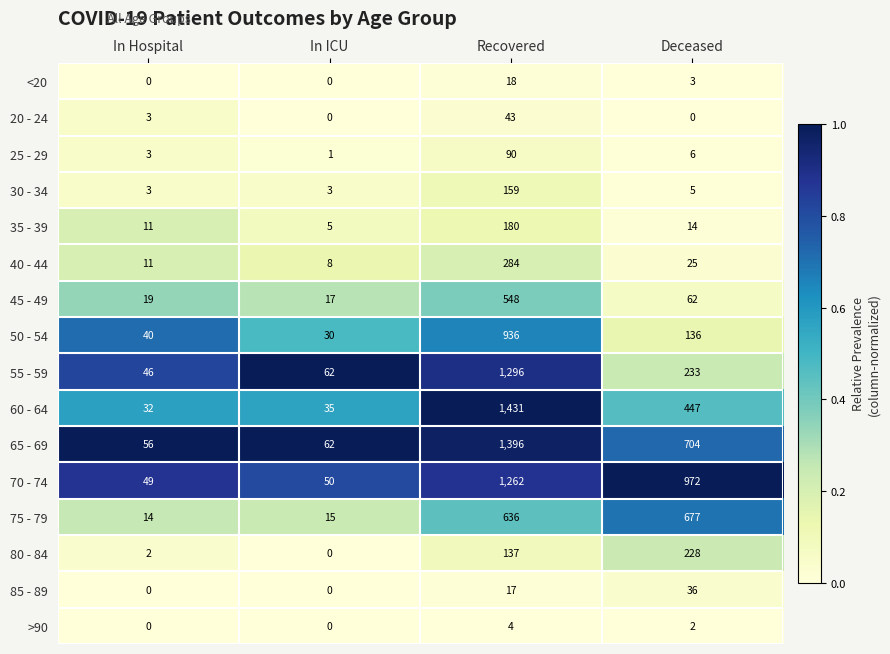

At Deceased, list the series in order from smallest to largest.

20 - 24, >90, <20, 30 - 34, 25 - 29, 35 - 39, 40 - 44, 85 - 89, 45 - 49, 50 - 54, 80 - 84, 55 - 59, 60 - 64, 75 - 79, 65 - 69, 70 - 74